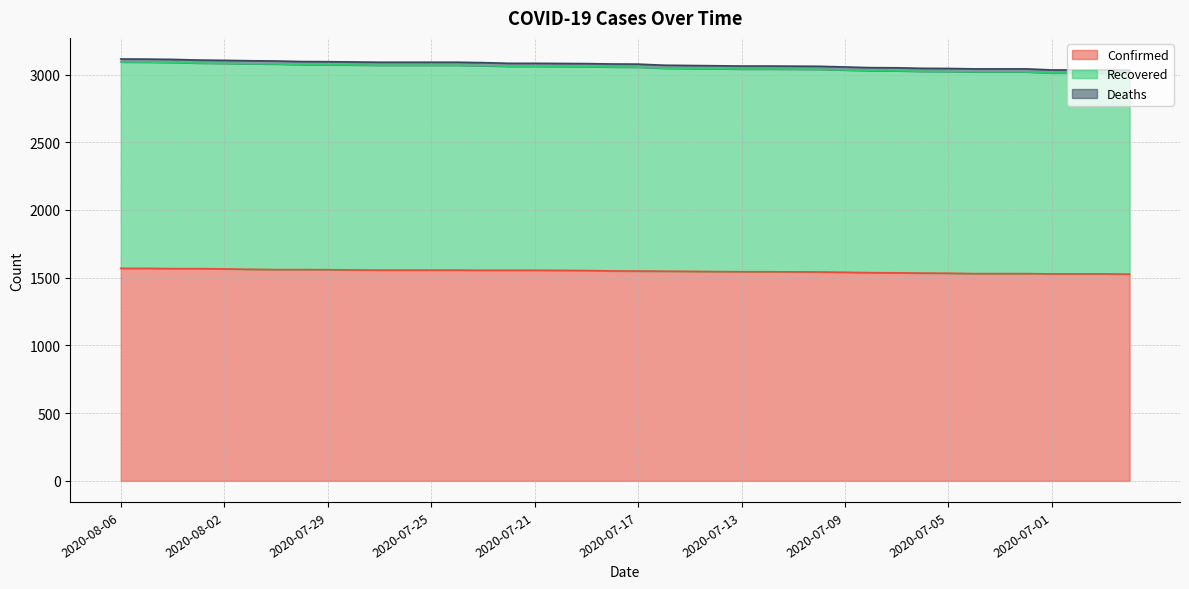

True or false: Confirmed and Recovered intersect in this chart.

False